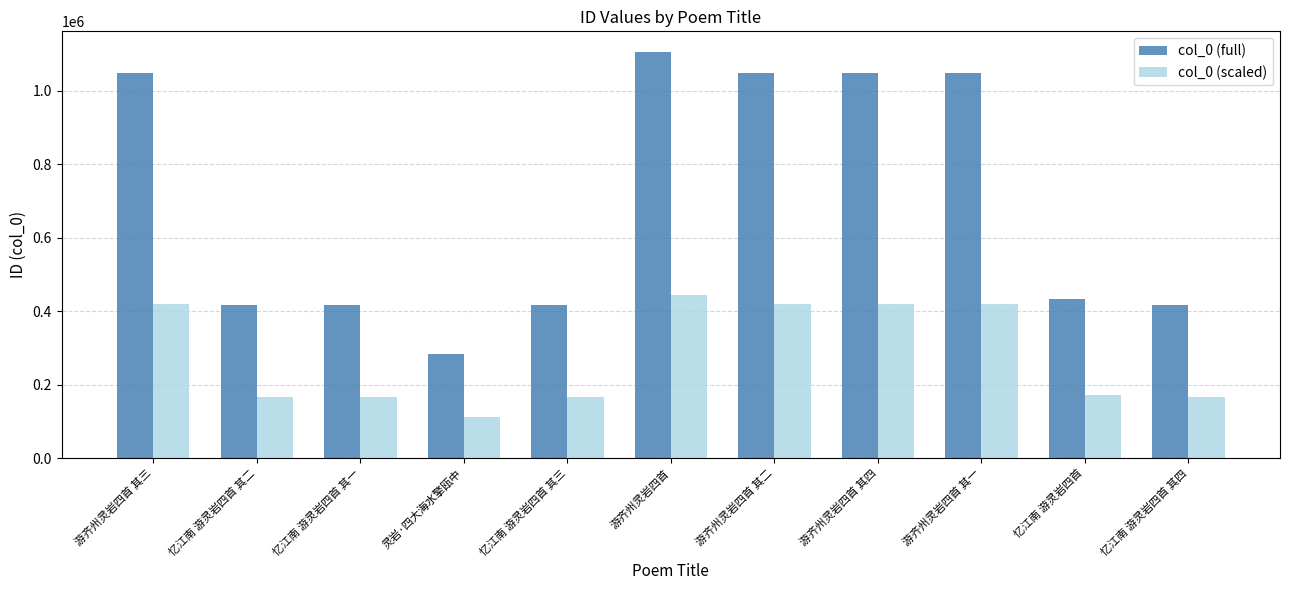

What value does the col_0 (scaled) series have at 游齐州灵岩四首 其一?

419478.8